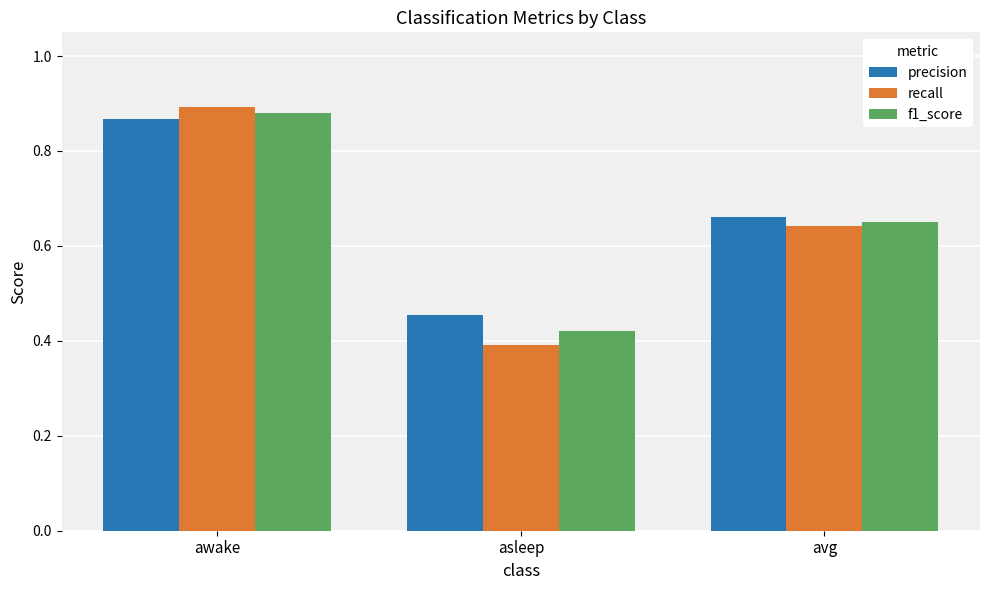

Does the chart contain any negative values?

No